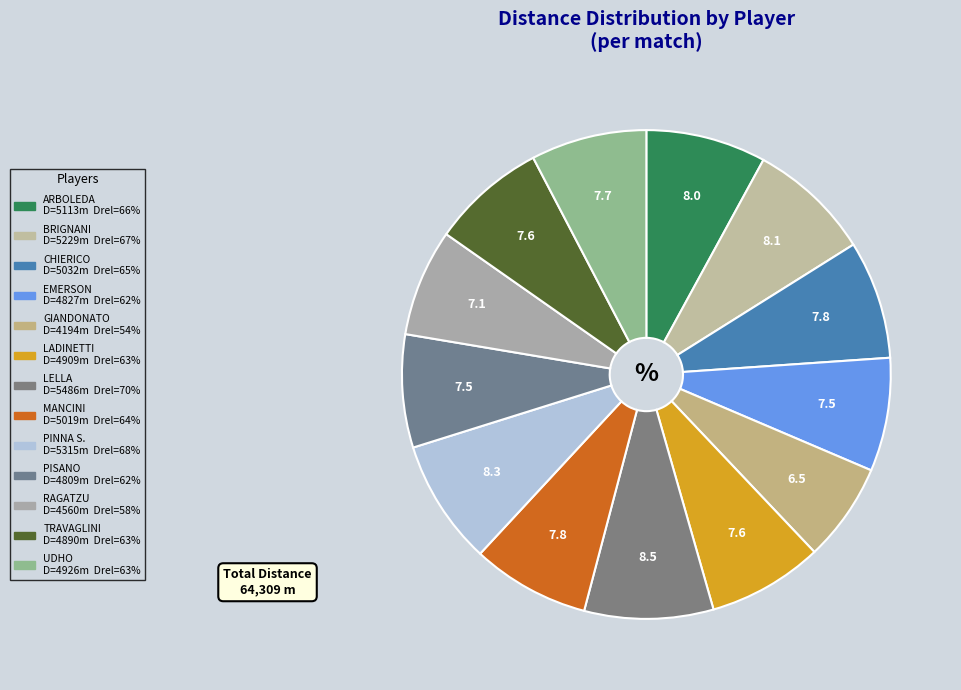

Combined, what portion of the pie is PISANO and GIANDONATO?

14.0%